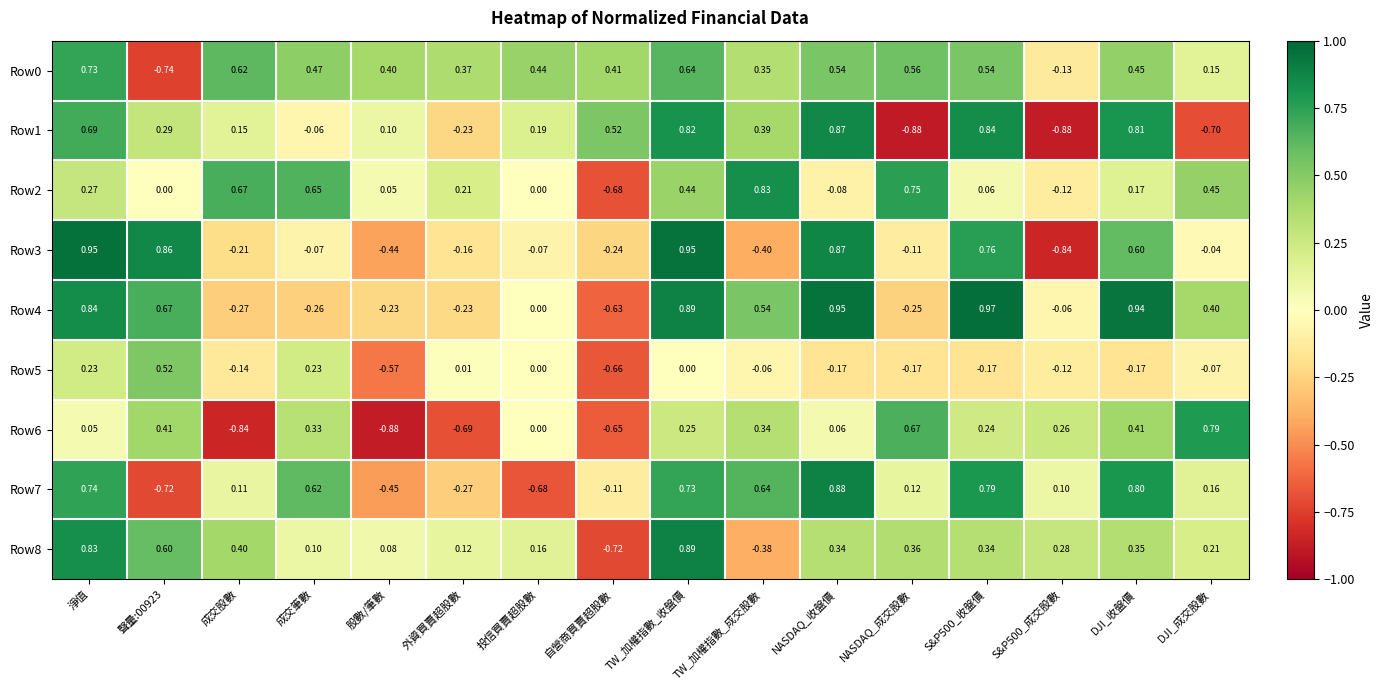

Which series has the widest spread of values?

Row3